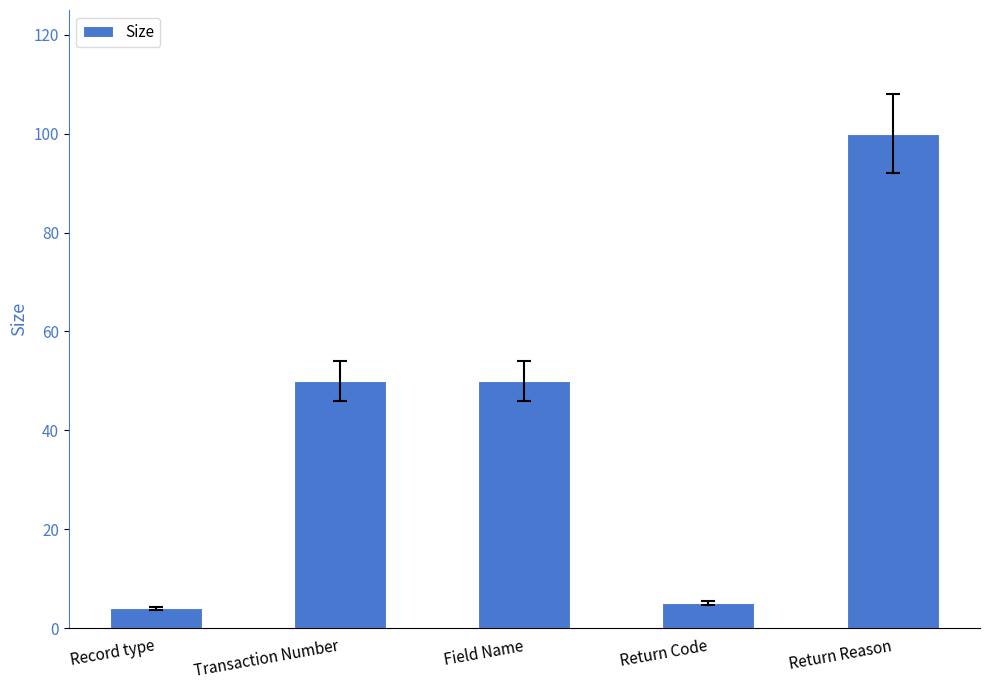

What is the approximate value at Transaction Number, to the nearest 10?

50